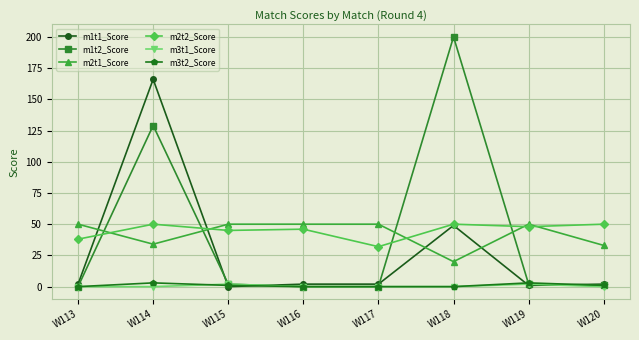

True or false: m3t1_Score and m2t2_Score cross at least once.

False